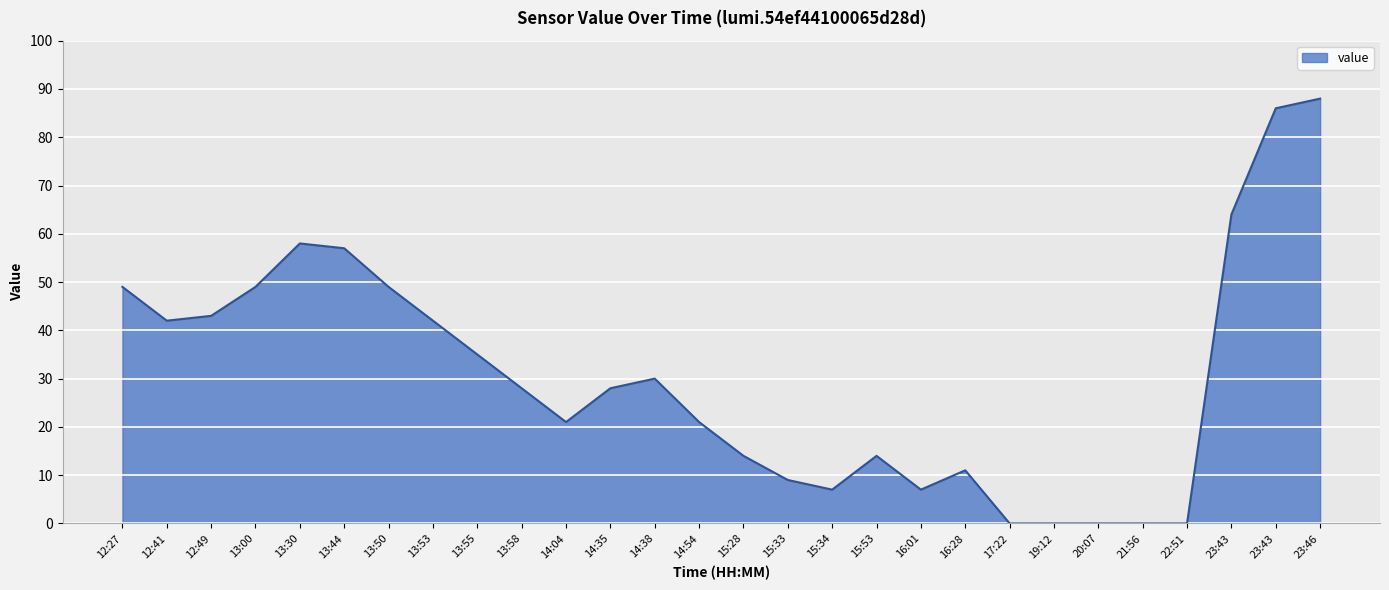

How many lines are shown in the chart?

1